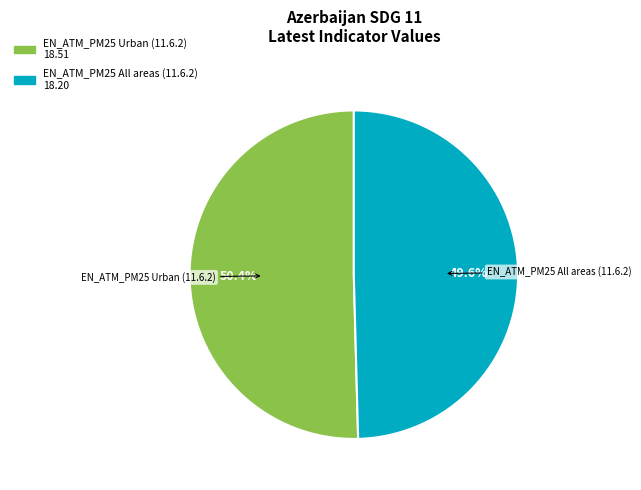

How many slices are in this pie chart?

2